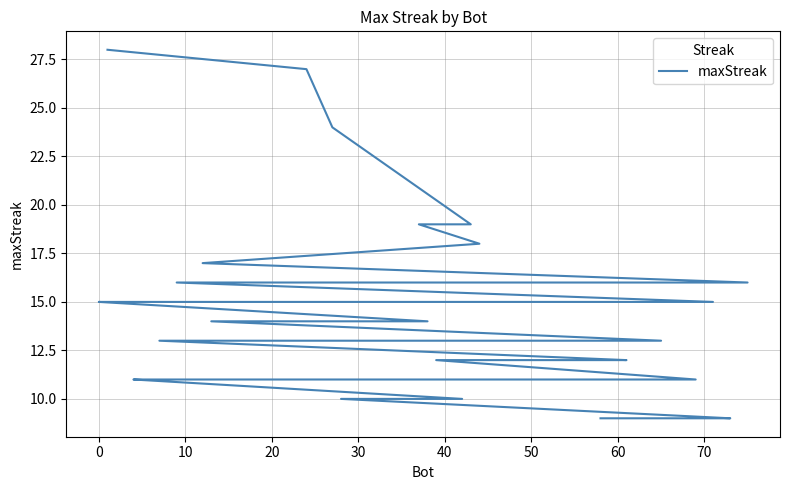

How many lines are shown in the chart?

1